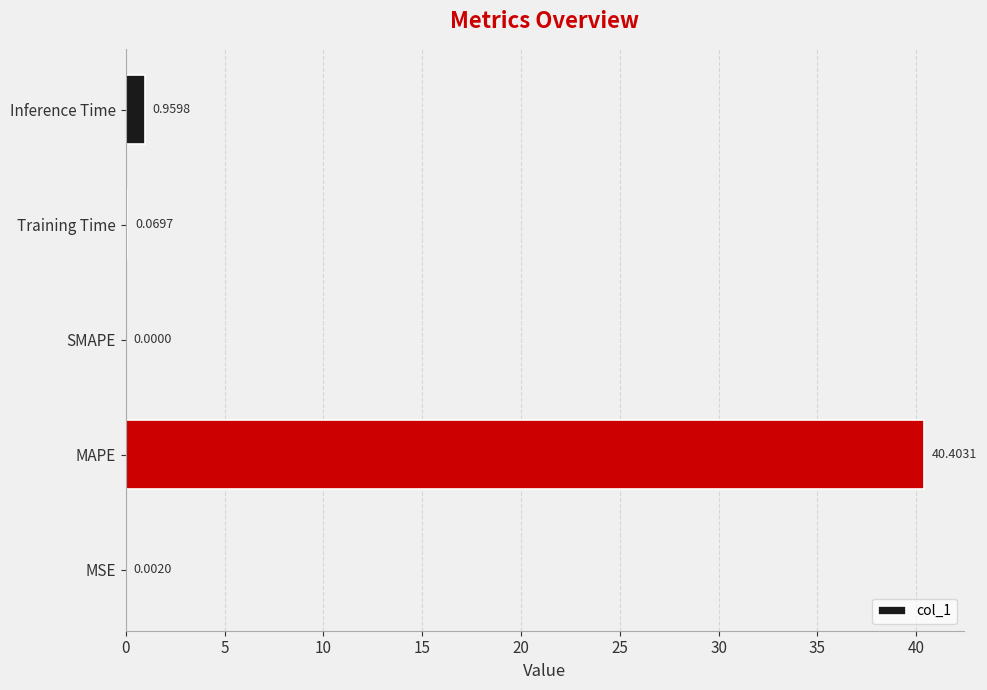

Which category has the highest value across all series?

MAPE